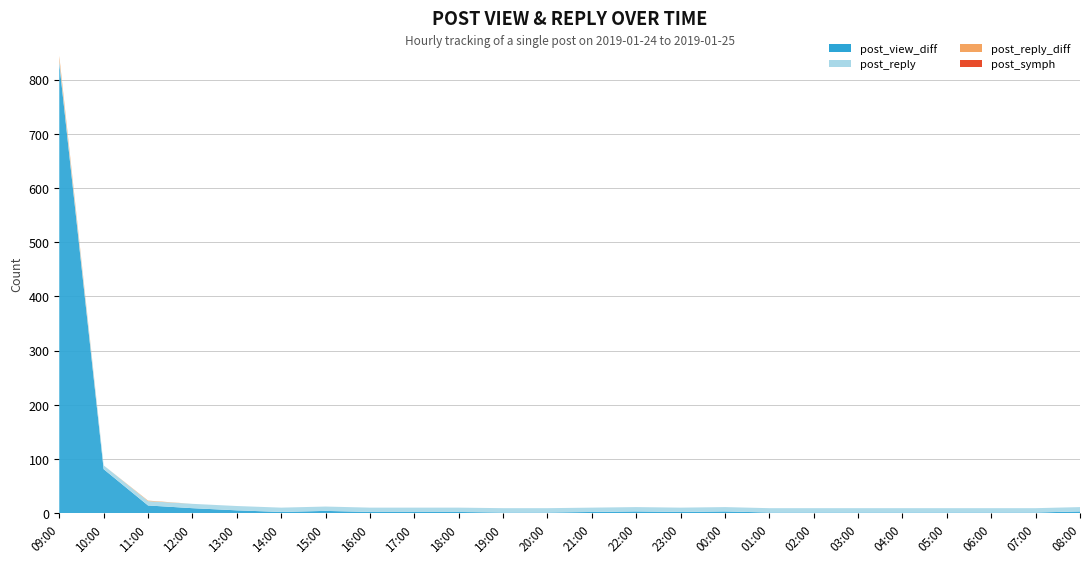

Reading left to right, transcribe all the data shown in this chart.

post_view_diff: 830	81	14	9	5	2	4	2	2	2	1	1	2	3	2	3	1	1	1	1	1	1	1	3
post_reply: 7	7	8	8	8	8	8	8	8	8	8	8	8	8	8	8	8	8	8	8	8	8	8	8
post_reply_diff: 7	0	1	0	0	0	0	0	0	0	0	0	0	0	0	0	0	0	0	0	0	0	0	0
post_symph: 0	0	0	0	0	0	0	0	0	0	0	0	0	0	0	0	0	0	0	0	0	0	0	0